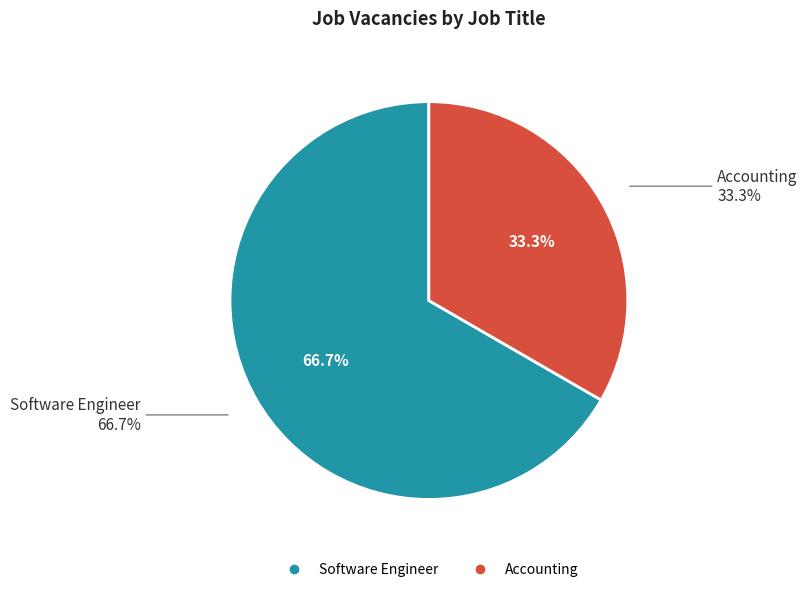

Does Accounting account for over 50% of the chart?

No